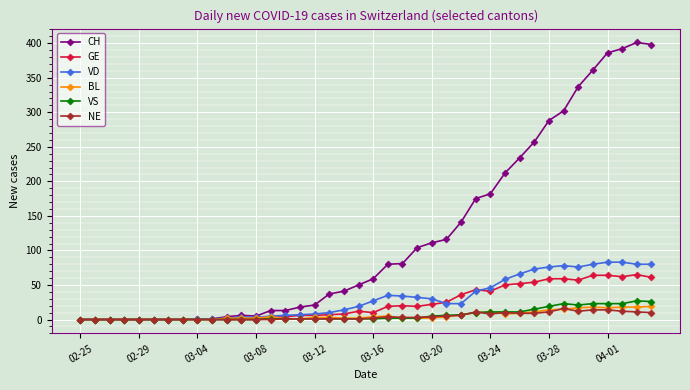

True or false: NE has more than 2 points higher than both neighbors.

True